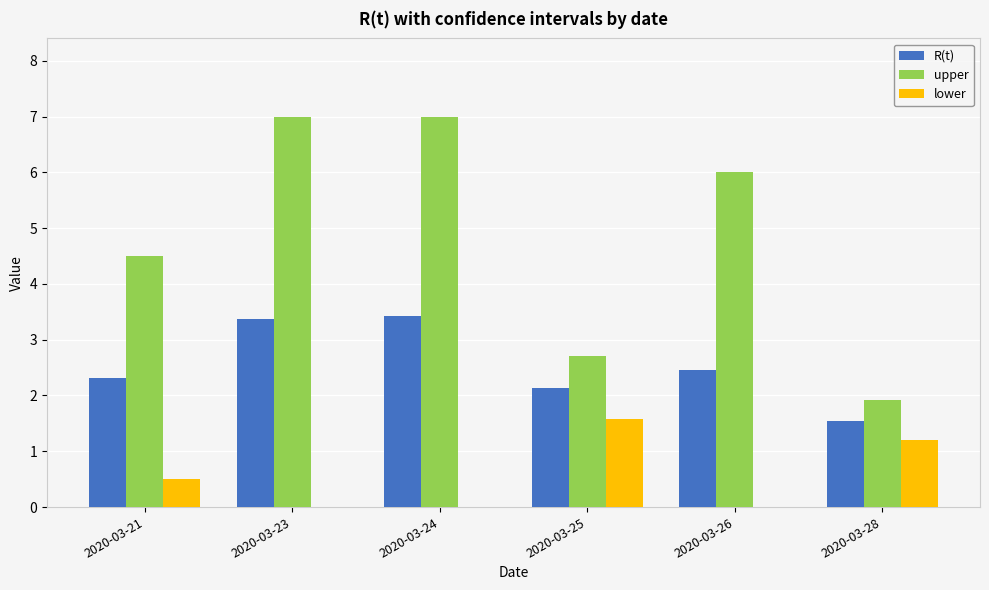

What is the greatest value displayed?

7.0